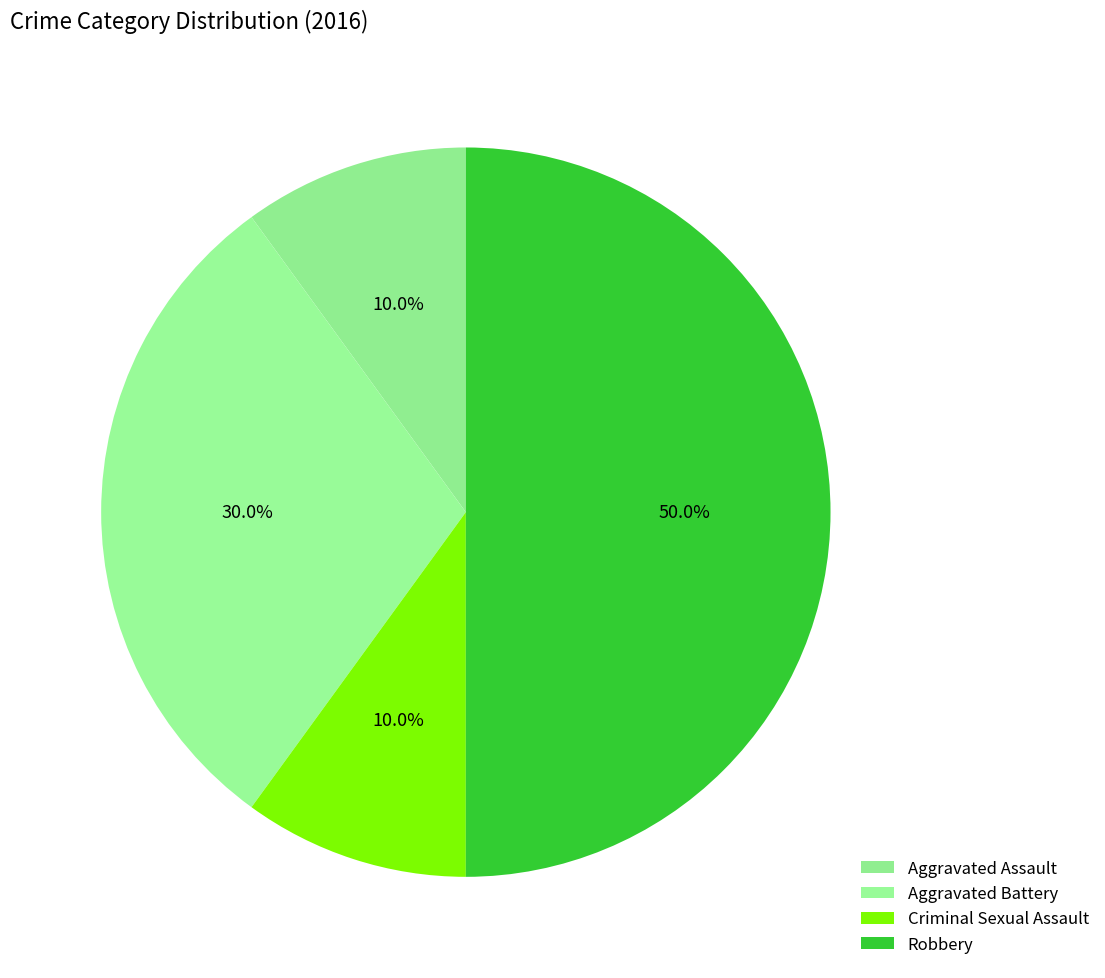

To the nearest percent, what percentage of the pie is Aggravated Assault?

10%